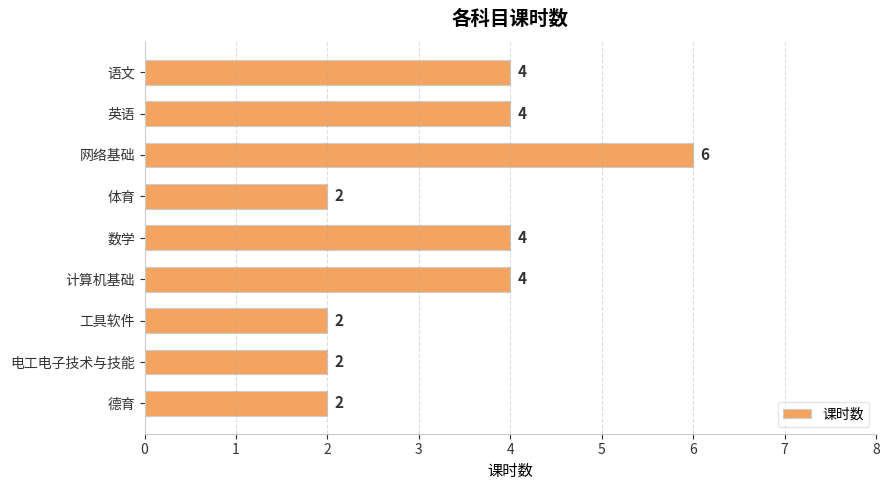

How many data points are less than 4?

4